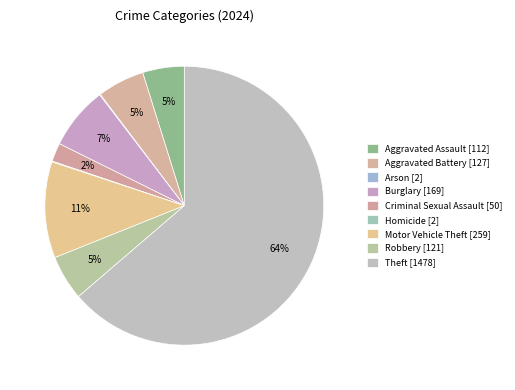

To the nearest percent, what percentage of the pie is Criminal Sexual Assault?

2%